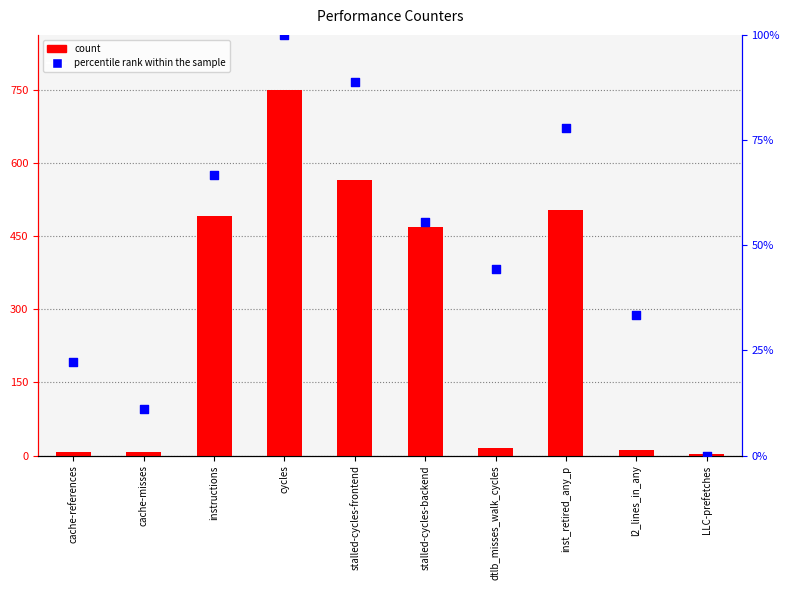

Which series has the largest total across all categories?

count